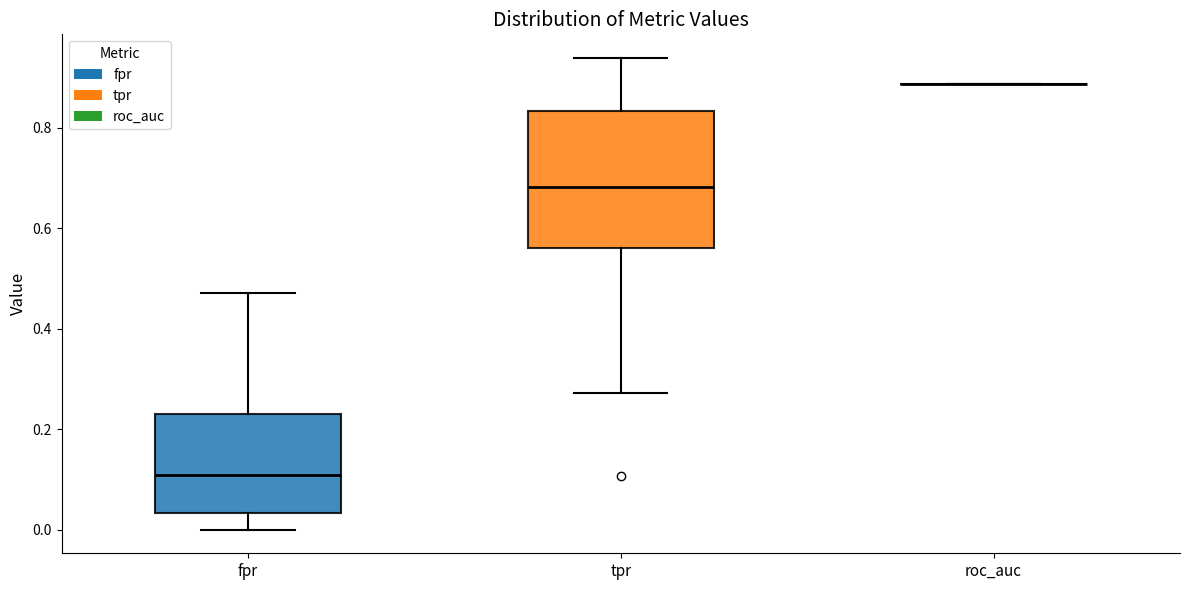

Comparing the boxes themselves (not the whiskers), which one is the tallest?

tpr